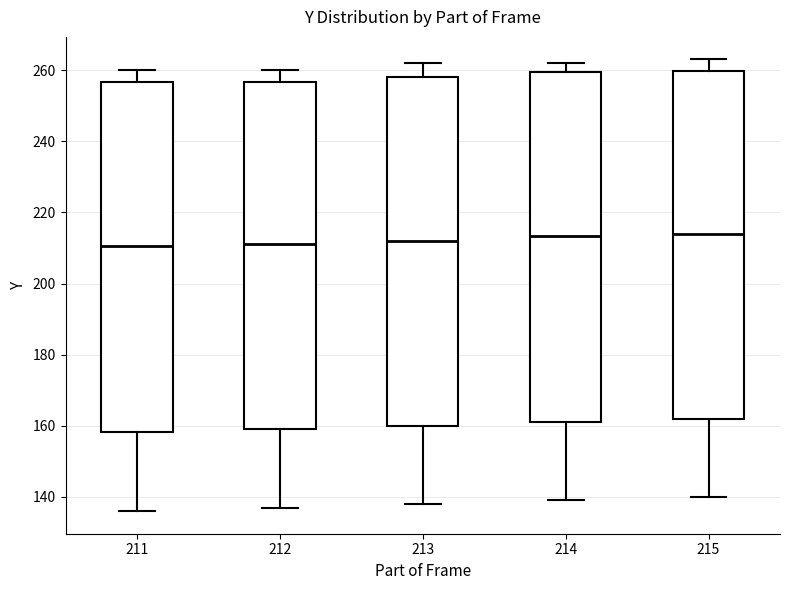

Reading left to right, transcribe this box plot: for each box, give where its median line is, the range the box spans, and where its two whiskers end, as read against the y-axis. The values are not printed on the chart, so give them approximately, as read against the axis.

211: median 210, box 158 to 256, whiskers 136 to 260
212: median 212, box 160 to 256, whiskers 138 to 260
213: median 212, box 160 to 258, whiskers 138 to 262
214: median 214, box 162 to 260, whiskers 140 to 262
215: median 214, box 162 to 260, whiskers 140 to 264